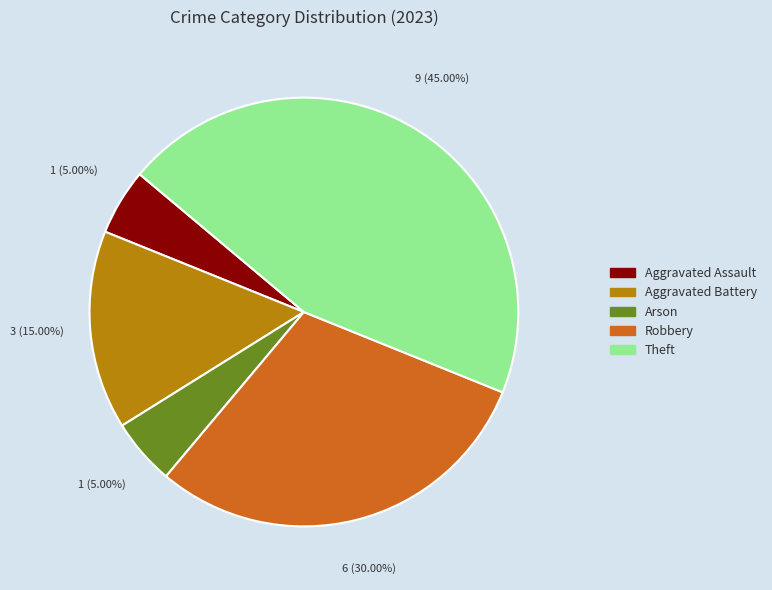

Does any single category account for the majority?

No